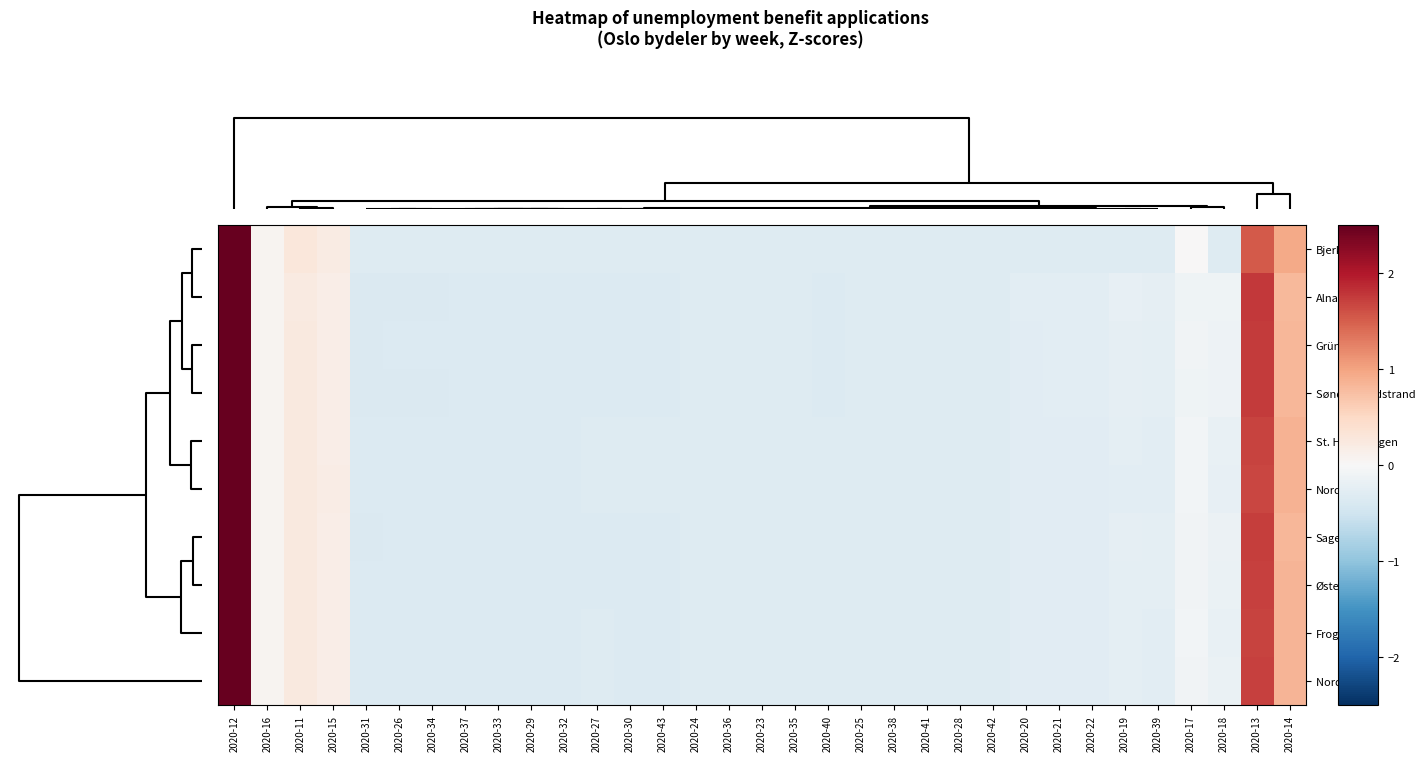

Reading left to right, transcribe all the data shown in this chart.

Bjerke: 2020-12=5.2	2020-16=0.1	2020-11=0.3	2020-15=0.2	2020-31=-0.3	2020-26=-0.3	2020-34=-0.3	2020-37=-0.3	2020-33=-0.3	2020-29=-0.3	2020-32=-0.3	2020-27=-0.3	2020-30=-0.3	2020-43=-0.3	2020-24=-0.3	2020-36=-0.3	2020-23=-0.3	2020-35=-0.3	2020-40=-0.3	2020-25=-0.3	2020-38=-0.3	2020-41=-0.3	2020-28=-0.3	2020-42=-0.3	2020-20=-0.3	2020-21=-0.3	2020-22=-0.3	2020-19=-0.3	2020-39=-0.3	2020-17=0.0	2020-18=-0.3	2020-13=1.5	2020-14=1.0
Alna: 2020-12=5.1	2020-16=0.1	2020-11=0.2	2020-15=0.2	2020-31=-0.4	2020-26=-0.4	2020-34=-0.4	2020-37=-0.3	2020-33=-0.3	2020-29=-0.3	2020-32=-0.3	2020-27=-0.3	2020-30=-0.3	2020-43=-0.3	2020-24=-0.3	2020-36=-0.3	2020-23=-0.3	2020-35=-0.3	2020-40=-0.3	2020-25=-0.3	2020-38=-0.3	2020-41=-0.3	2020-28=-0.3	2020-42=-0.3	2020-20=-0.3	2020-21=-0.3	2020-22=-0.3	2020-19=-0.2	2020-39=-0.2	2020-17=-0.1	2020-18=-0.1	2020-13=1.8	2020-14=0.8
Grünerløkka: 2020-12=5.2	2020-16=0.1	2020-11=0.2	2020-15=0.2	2020-31=-0.4	2020-26=-0.4	2020-34=-0.4	2020-37=-0.3	2020-33=-0.3	2020-29=-0.3	2020-32=-0.3	2020-27=-0.3	2020-30=-0.3	2020-43=-0.3	2020-24=-0.3	2020-36=-0.3	2020-23=-0.3	2020-35=-0.3	2020-40=-0.3	2020-25=-0.3	2020-38=-0.3	2020-41=-0.3	2020-28=-0.3	2020-42=-0.3	2020-20=-0.3	2020-21=-0.3	2020-22=-0.3	2020-19=-0.2	2020-39=-0.2	2020-17=-0.1	2020-18=-0.1	2020-13=1.7	2020-14=0.8
Søndre Nordstrand: 2020-12=5.2	2020-16=0.1	2020-11=0.2	2020-15=0.2	2020-31=-0.4	2020-26=-0.4	2020-34=-0.4	2020-37=-0.3	2020-33=-0.3	2020-29=-0.3	2020-32=-0.3	2020-27=-0.3	2020-30=-0.3	2020-43=-0.3	2020-24=-0.3	2020-36=-0.3	2020-23=-0.3	2020-35=-0.3	2020-40=-0.3	2020-25=-0.3	2020-38=-0.3	2020-41=-0.3	2020-28=-0.3	2020-42=-0.3	2020-20=-0.3	2020-21=-0.3	2020-22=-0.3	2020-19=-0.2	2020-39=-0.2	2020-17=-0.1	2020-18=-0.1	2020-13=1.8	2020-14=0.8
St. Hanshaugen: 2020-12=5.2	2020-16=0.1	2020-11=0.2	2020-15=0.2	2020-31=-0.3	2020-26=-0.3	2020-34=-0.3	2020-37=-0.3	2020-33=-0.3	2020-29=-0.3	2020-32=-0.3	2020-27=-0.3	2020-30=-0.3	2020-43=-0.3	2020-24=-0.3	2020-36=-0.3	2020-23=-0.3	2020-35=-0.3	2020-40=-0.3	2020-25=-0.3	2020-38=-0.3	2020-41=-0.3	2020-28=-0.3	2020-42=-0.3	2020-20=-0.3	2020-21=-0.3	2020-22=-0.3	2020-19=-0.3	2020-39=-0.3	2020-17=-0.1	2020-18=-0.2	2020-13=1.7	2020-14=0.9
Nordstrand: 2020-12=5.2	2020-16=0.1	2020-11=0.3	2020-15=0.2	2020-31=-0.3	2020-26=-0.3	2020-34=-0.3	2020-37=-0.3	2020-33=-0.3	2020-29=-0.3	2020-32=-0.3	2020-27=-0.3	2020-30=-0.3	2020-43=-0.3	2020-24=-0.3	2020-36=-0.3	2020-23=-0.3	2020-35=-0.3	2020-40=-0.3	2020-25=-0.3	2020-38=-0.3	2020-41=-0.3	2020-28=-0.3	2020-42=-0.3	2020-20=-0.3	2020-21=-0.3	2020-22=-0.3	2020-19=-0.3	2020-39=-0.3	2020-17=-0.1	2020-18=-0.2	2020-13=1.7	2020-14=0.9
Sagene: 2020-12=5.2	2020-16=0.1	2020-11=0.2	2020-15=0.2	2020-31=-0.4	2020-26=-0.3	2020-34=-0.3	2020-37=-0.3	2020-33=-0.3	2020-29=-0.3	2020-32=-0.3	2020-27=-0.3	2020-30=-0.3	2020-43=-0.3	2020-24=-0.3	2020-36=-0.3	2020-23=-0.3	2020-35=-0.3	2020-40=-0.3	2020-25=-0.3	2020-38=-0.3	2020-41=-0.3	2020-28=-0.3	2020-42=-0.3	2020-20=-0.3	2020-21=-0.3	2020-22=-0.3	2020-19=-0.2	2020-39=-0.2	2020-17=-0.1	2020-18=-0.2	2020-13=1.7	2020-14=0.8
Østensjø: 2020-12=5.2	2020-16=0.1	2020-11=0.2	2020-15=0.2	2020-31=-0.4	2020-26=-0.3	2020-34=-0.3	2020-37=-0.3	2020-33=-0.3	2020-29=-0.3	2020-32=-0.3	2020-27=-0.3	2020-30=-0.3	2020-43=-0.3	2020-24=-0.3	2020-36=-0.3	2020-23=-0.3	2020-35=-0.3	2020-40=-0.3	2020-25=-0.3	2020-38=-0.3	2020-41=-0.3	2020-28=-0.3	2020-42=-0.3	2020-20=-0.3	2020-21=-0.3	2020-22=-0.3	2020-19=-0.2	2020-39=-0.3	2020-17=-0.1	2020-18=-0.2	2020-13=1.7	2020-14=0.8
Frogner: 2020-12=5.2	2020-16=0.1	2020-11=0.2	2020-15=0.2	2020-31=-0.3	2020-26=-0.3	2020-34=-0.3	2020-37=-0.3	2020-33=-0.3	2020-29=-0.3	2020-32=-0.3	2020-27=-0.3	2020-30=-0.3	2020-43=-0.3	2020-24=-0.3	2020-36=-0.3	2020-23=-0.3	2020-35=-0.3	2020-40=-0.3	2020-25=-0.3	2020-38=-0.3	2020-41=-0.3	2020-28=-0.3	2020-42=-0.3	2020-20=-0.3	2020-21=-0.3	2020-22=-0.3	2020-19=-0.2	2020-39=-0.3	2020-17=-0.1	2020-18=-0.2	2020-13=1.7	2020-14=0.9
Nordre Aker: 2020-12=5.2	2020-16=0.1	2020-11=0.2	2020-15=0.2	2020-31=-0.3	2020-26=-0.3	2020-34=-0.3	2020-37=-0.3	2020-33=-0.3	2020-29=-0.3	2020-32=-0.3	2020-27=-0.3	2020-30=-0.3	2020-43=-0.3	2020-24=-0.3	2020-36=-0.3	2020-23=-0.3	2020-35=-0.3	2020-40=-0.3	2020-25=-0.3	2020-38=-0.3	2020-41=-0.3	2020-28=-0.3	2020-42=-0.3	2020-20=-0.3	2020-21=-0.3	2020-22=-0.3	2020-19=-0.2	2020-39=-0.3	2020-17=-0.1	2020-18=-0.2	2020-13=1.7	2020-14=0.9